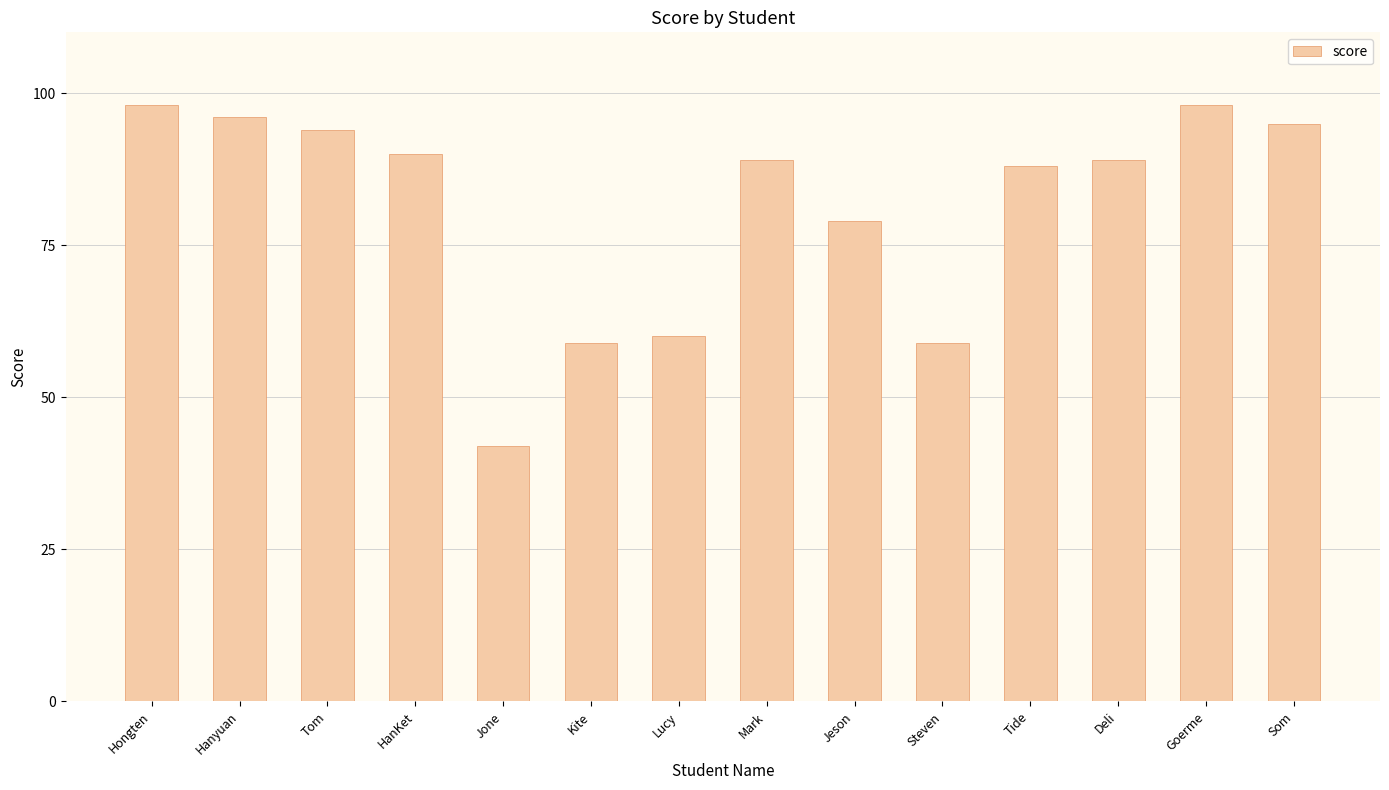

Read the value at Jone.

42